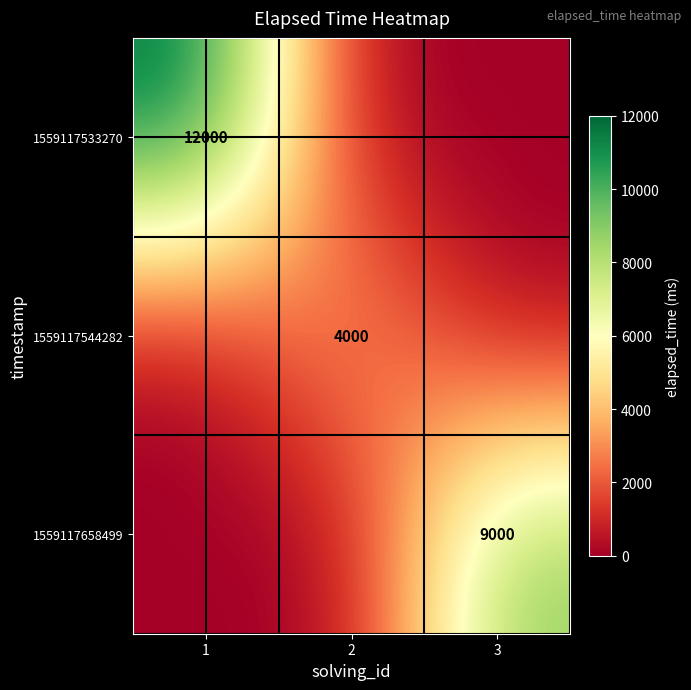

The value of 1559117544282 at 2 is 4000. True or false?

True